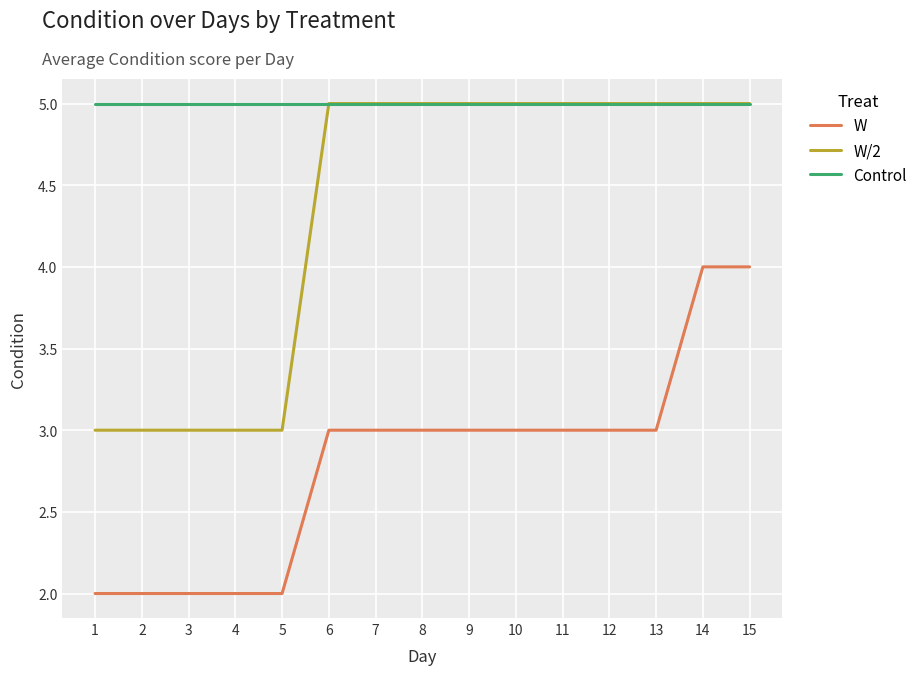

Rank the series by their average value, from lowest to highest.

W, W/2, Control